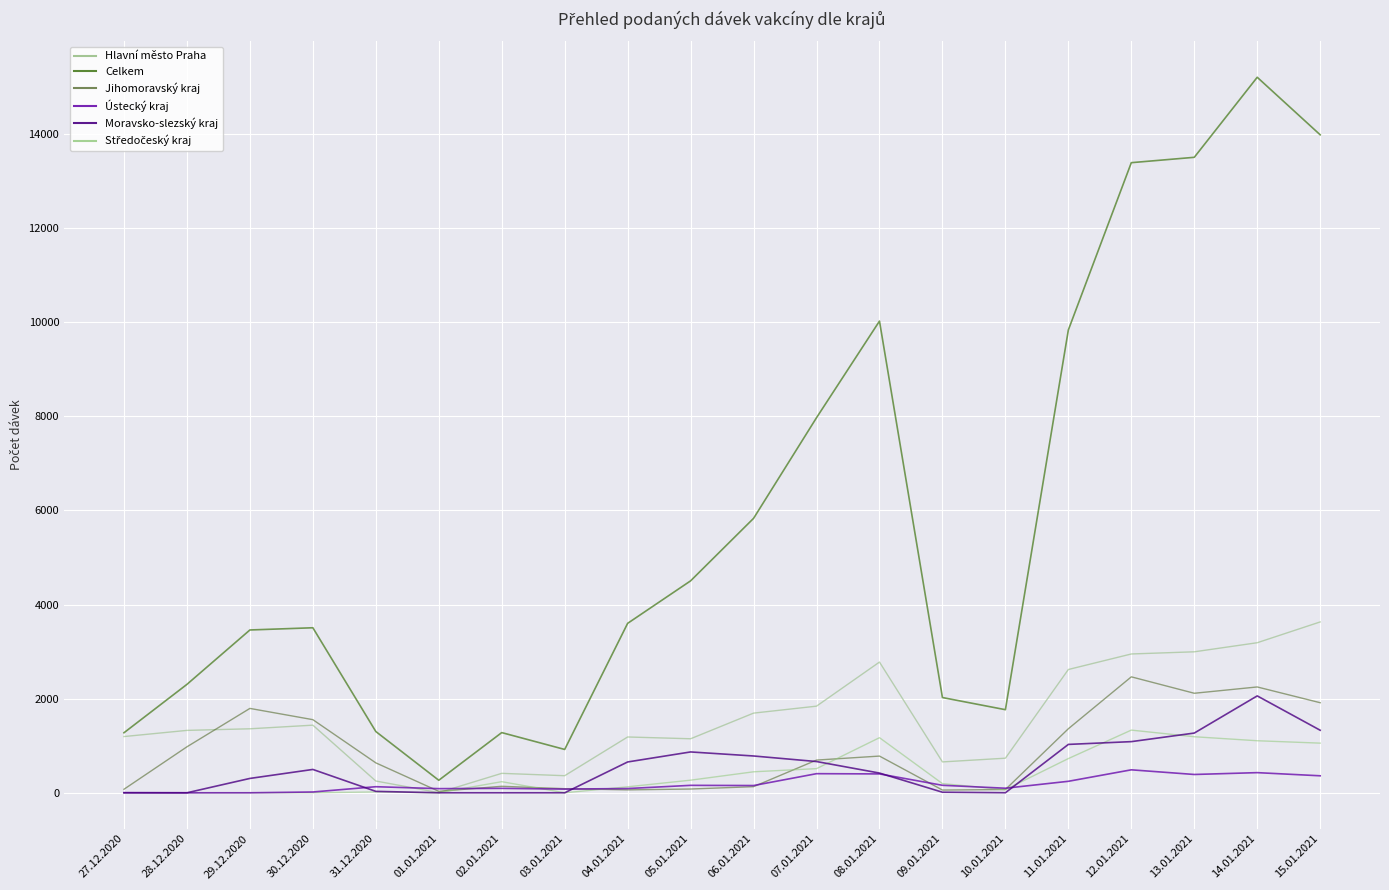

Reading right to left, what are all the values shown in this chart?

Hlavní město Praha: 3631	3189	2996	2950	2620	735	656	2778	1841	1693	1148	1186	363	413	3	250	1437	1360	1326	1195
Celkem: 13983	15206	13505	13391	9836	1766	2024	10024	7971	5832	4504	3601	921	1279	266	1302	3507	3460	2304	1276
Jihomoravský kraj: 1914	2249	2115	2464	1361	69	58	780	695	130	80	62	87	138	31	636	1554	1793	977	75
Ústecký kraj: 361	428	389	488	244	97	159	401	406	154	158	90	78	94	88	129	17	0	0	2
Moravsko-slezský kraj: 1329	2059	1269	1087	1028	1	12	419	664	782	868	655	0	0	0	30	496	305	0	1
Středočeský kraj: 1055	1106	1191	1332	727	66	195	1171	513	446	268	127	0	236	0	18	0	2	0	1